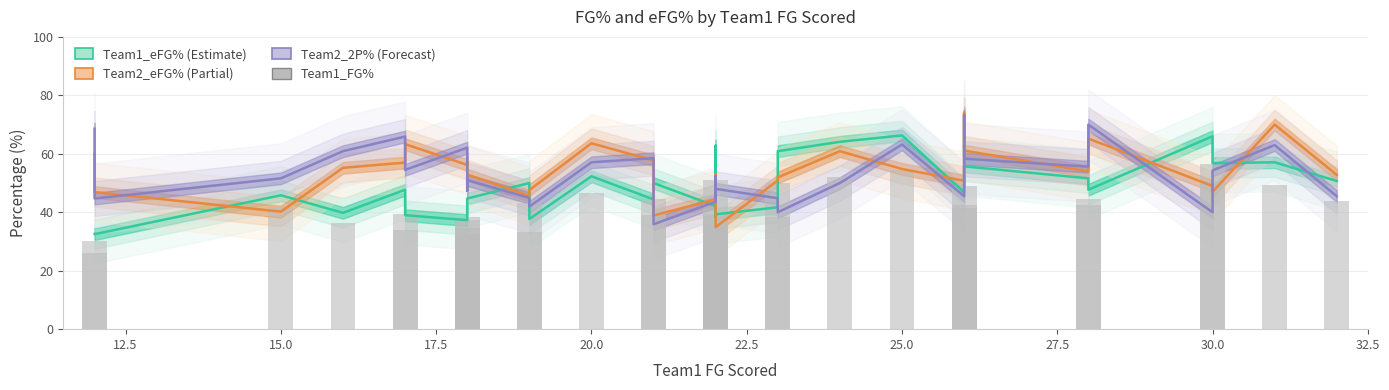

Rank the series by their maximum value, from highest to lowest.

Team2_eFG%, Team2_2P_Percent, Team1_eFG%, Team1_FG_Percent